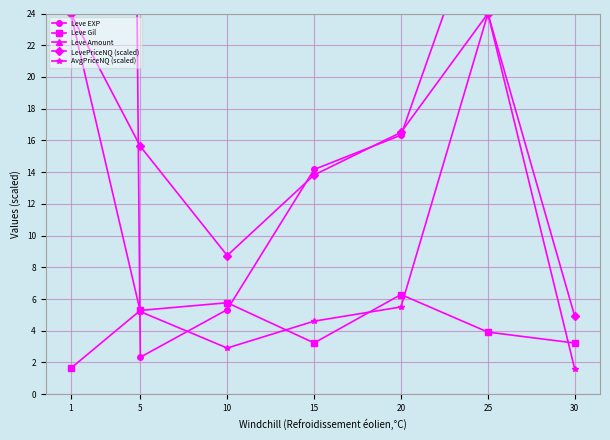

Which series has the largest total across all categories?

Leve Amount